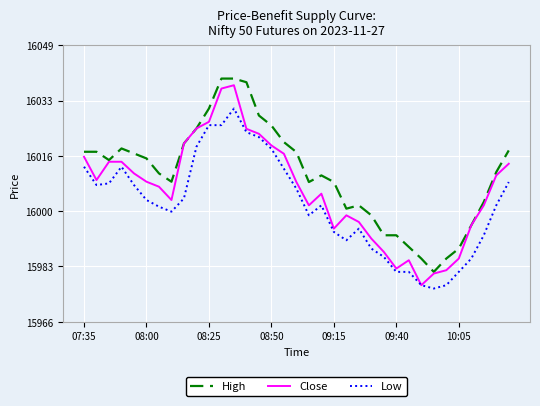

Which series has the largest total across all categories?

High